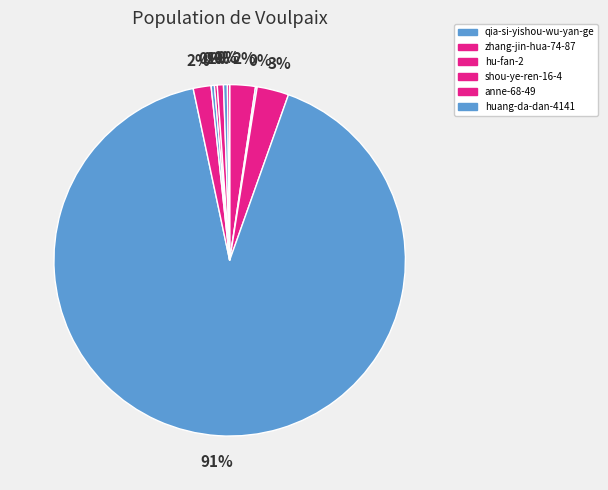

What is the largest slice in the pie chart?

qia-si-yishou-wu-yan-ge